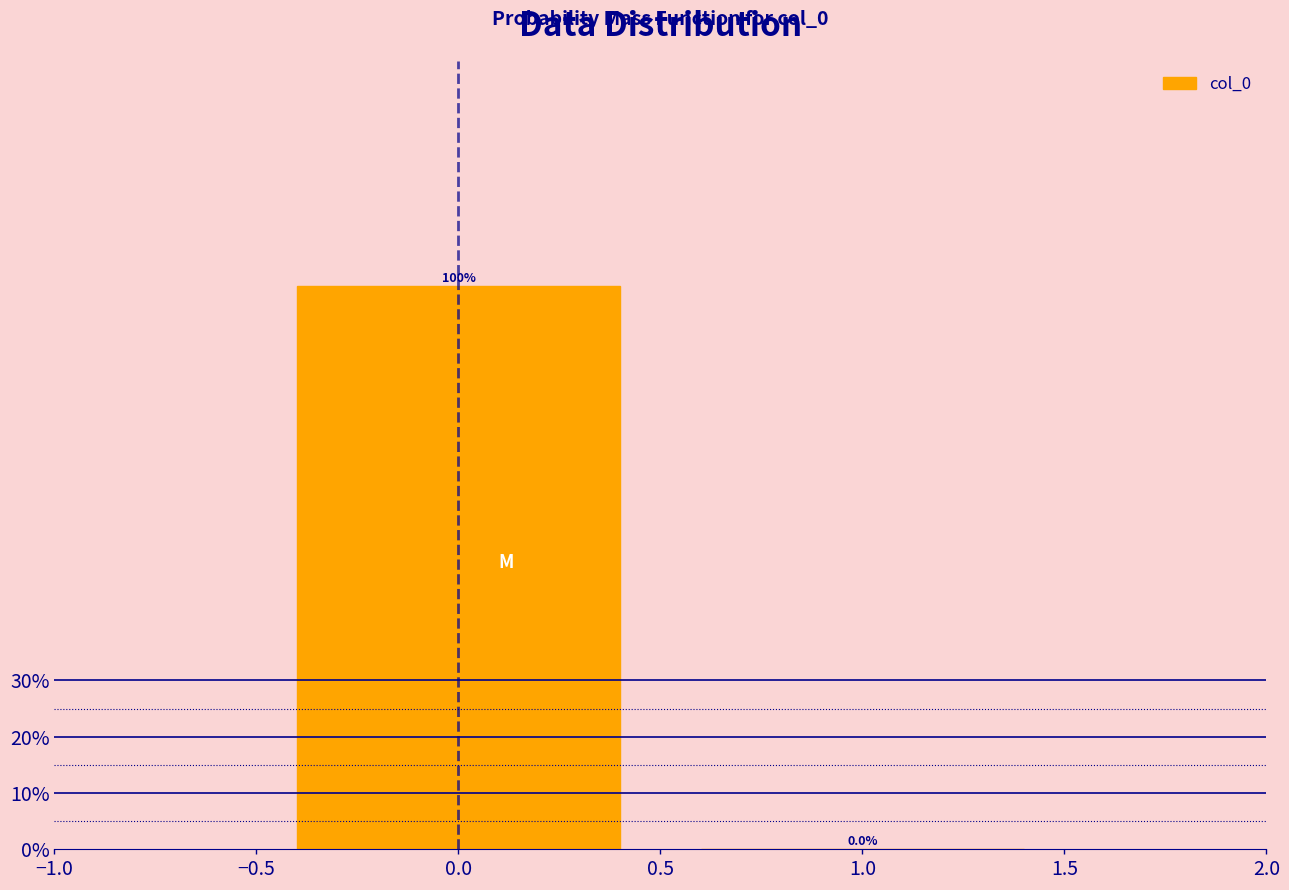

Reading left to right, list every bar in this chart as the range it spans on the x-axis followed by its height.

-0.5 to 0.5: 100.0
0.5 to 1.5: 0.0